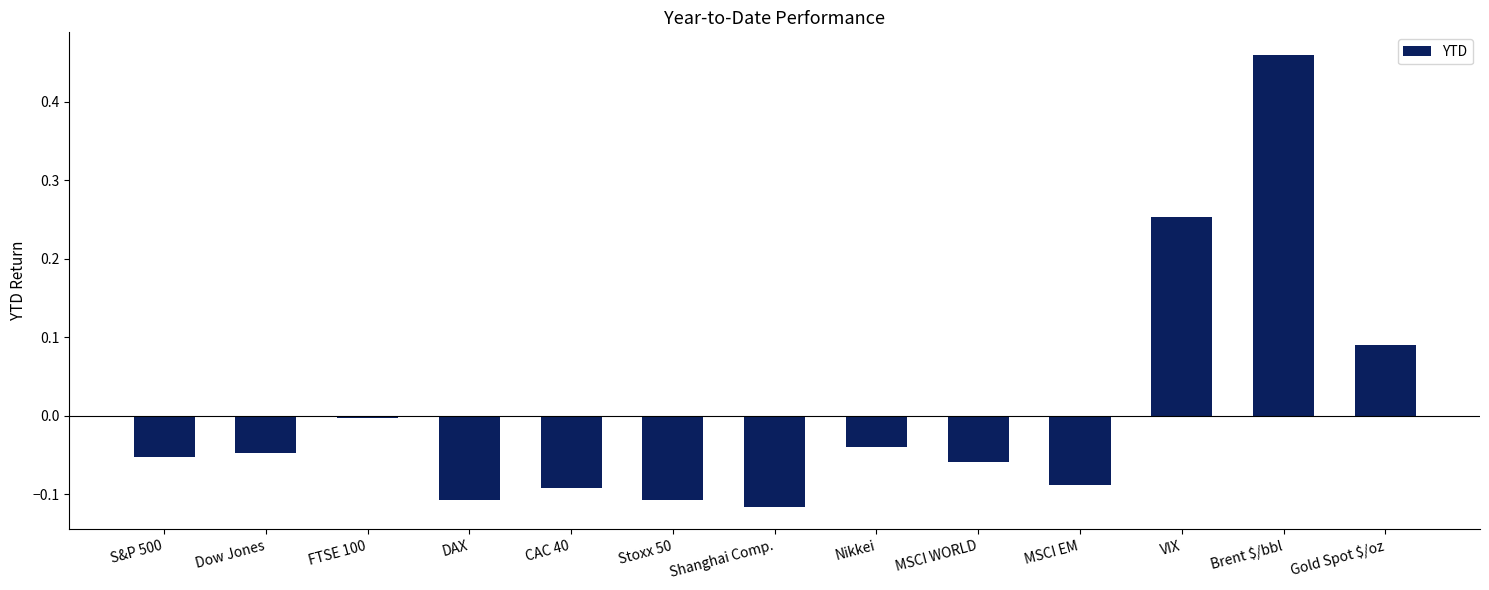

What position from the left is Stoxx 50?

6